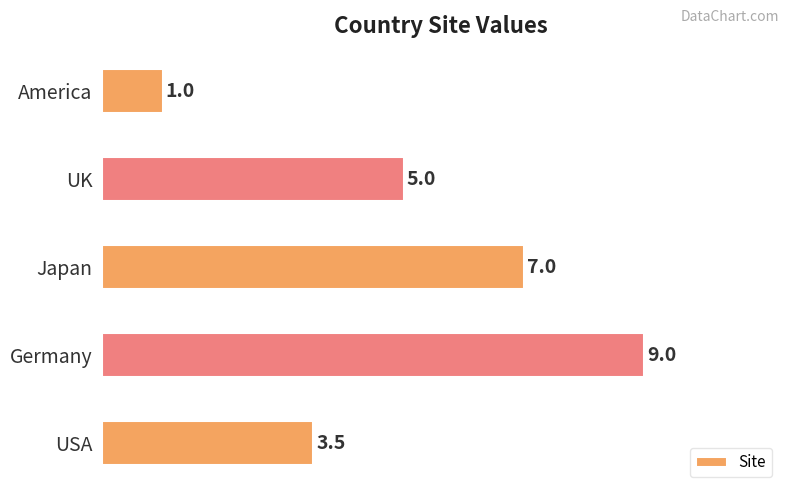

List the labels in order of value, smallest first.

America, USA, UK, Japan, Germany